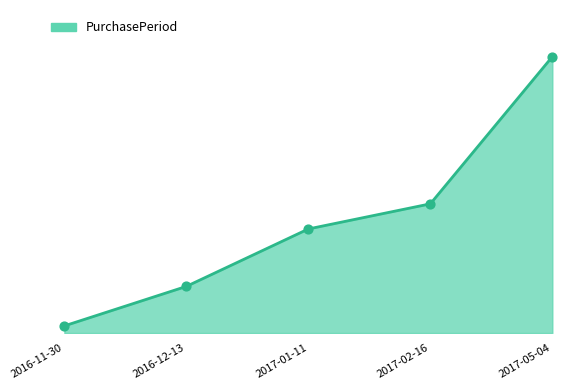

Between 2016-11-30 and 2017-02-16, which is larger?

2017-02-16